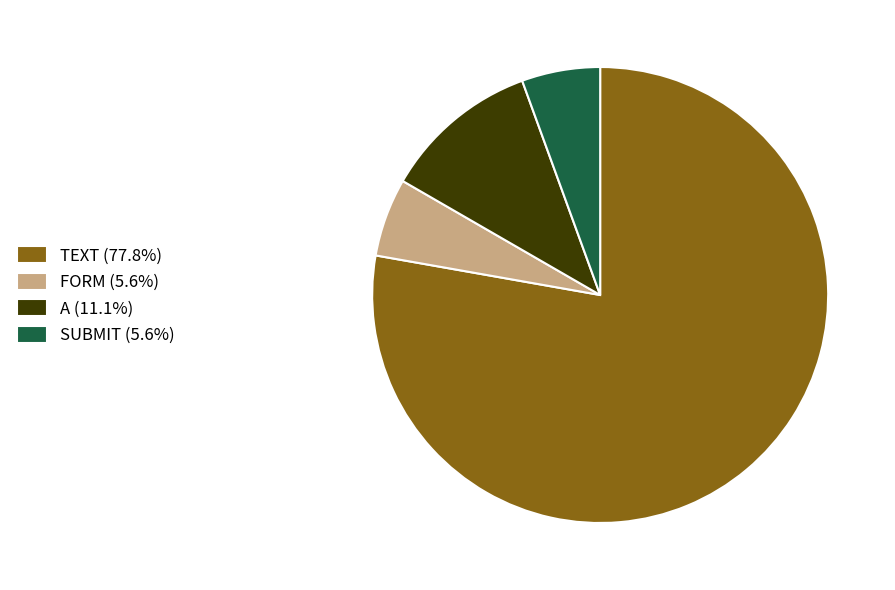

Is it true that FORM is 1% of the pie?

False